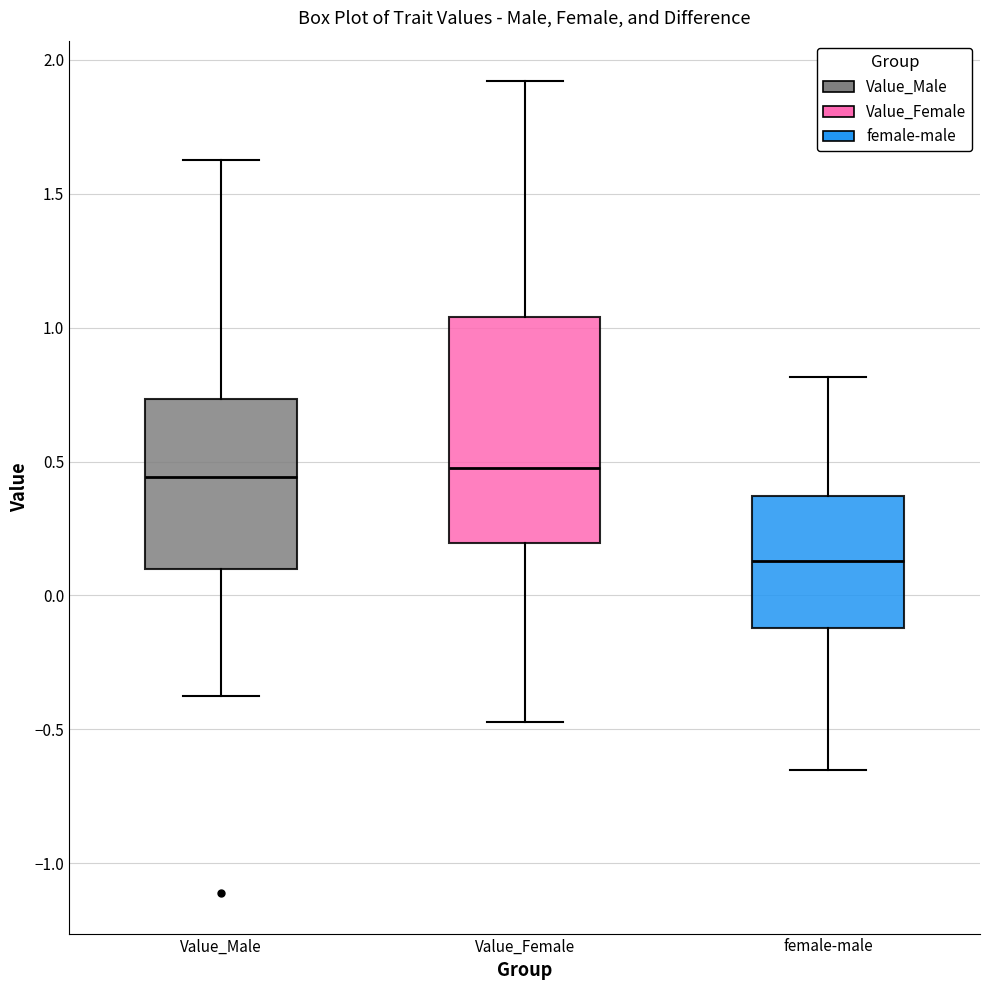

Reading left to right, transcribe this box plot: for each box, give where its median line is, the range the box spans, and where its two whiskers end, as read against the y-axis. The values are not printed on the chart, so give them approximately, as read against the axis.

Value_Male: median 0.45, box 0.10 to 0.75, whiskers -0.40 to 1.60
Value_Female: median 0.45, box 0.20 to 1.05, whiskers -0.45 to 1.90
female-male: median 0.15, box -0.10 to 0.35, whiskers -0.65 to 0.80